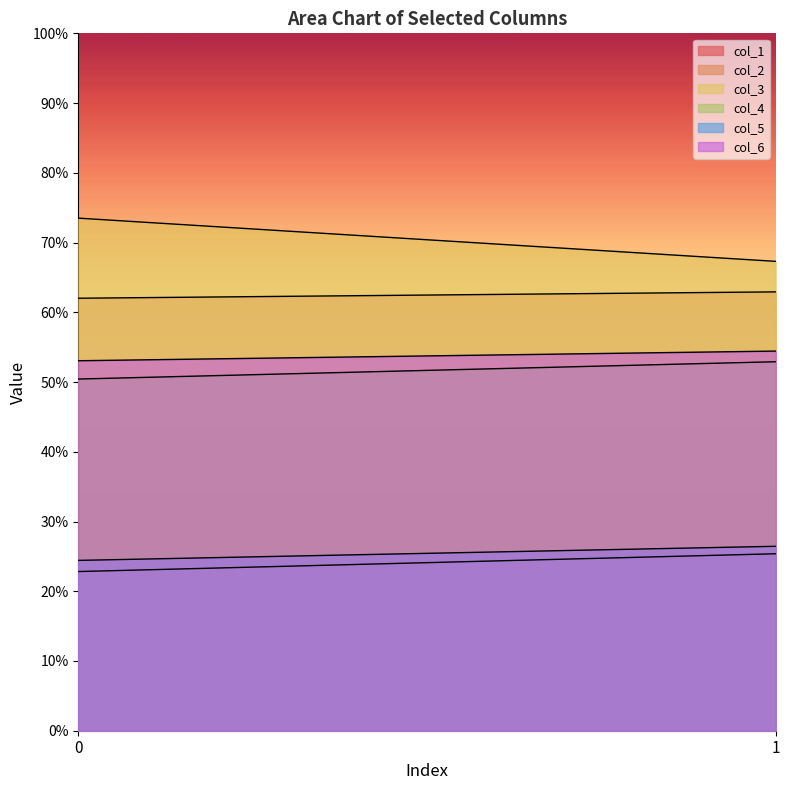

Which series has the largest total across all categories?

col_3